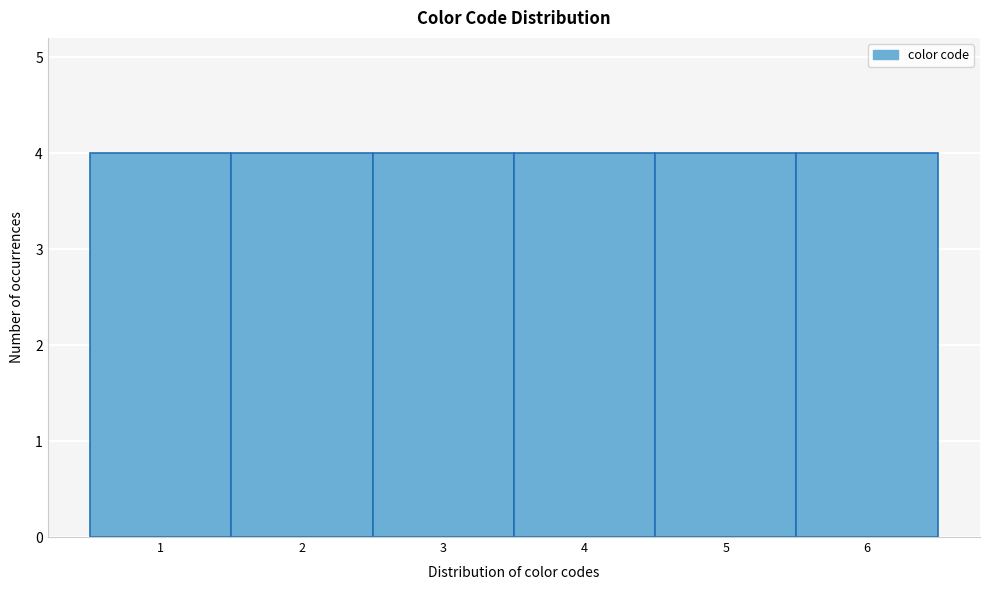

Reading left to right, list every bar in this chart as the range it spans on the x-axis followed by its height. The values are not printed on the chart, so give them approximately, as read against the axis.

0.5 to 1.5: 4
1.5 to 2.5: 4
2.5 to 3.5: 4
3.5 to 4.5: 4
4.5 to 5.5: 4
5.5 to 6.5: 4